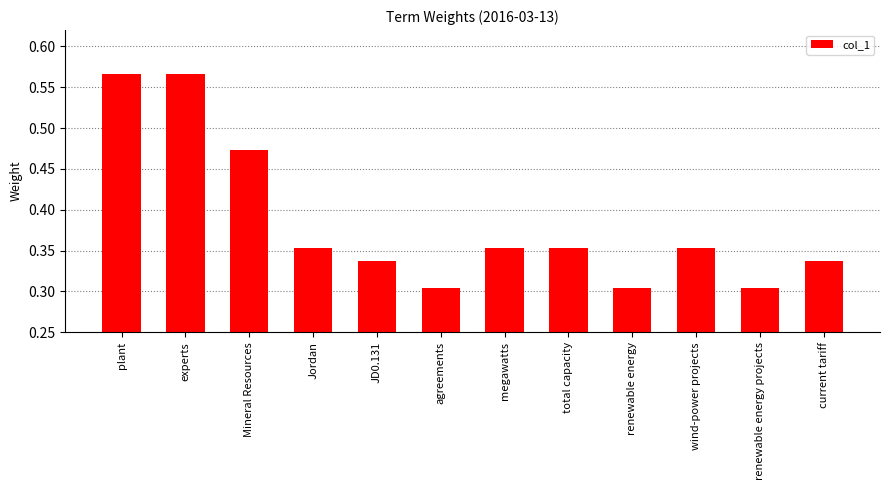

Is it true that the value at megawatts is 0.6?

False